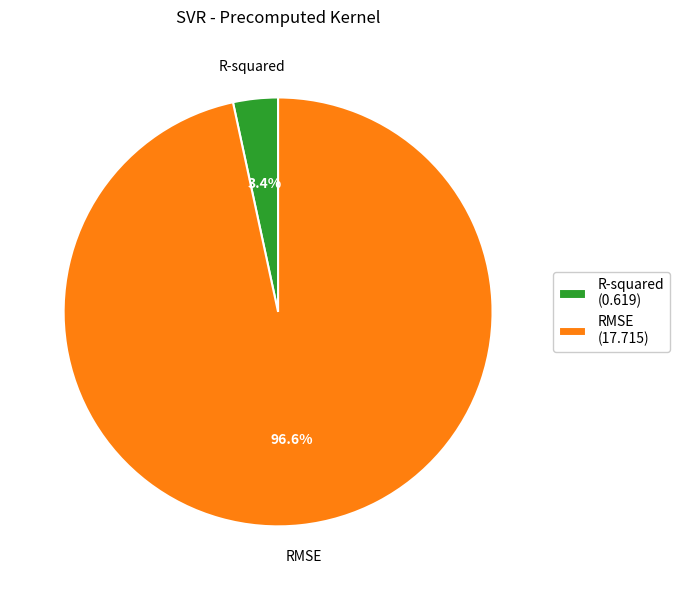

To the nearest percent, what portion does RMSE represent?

97%